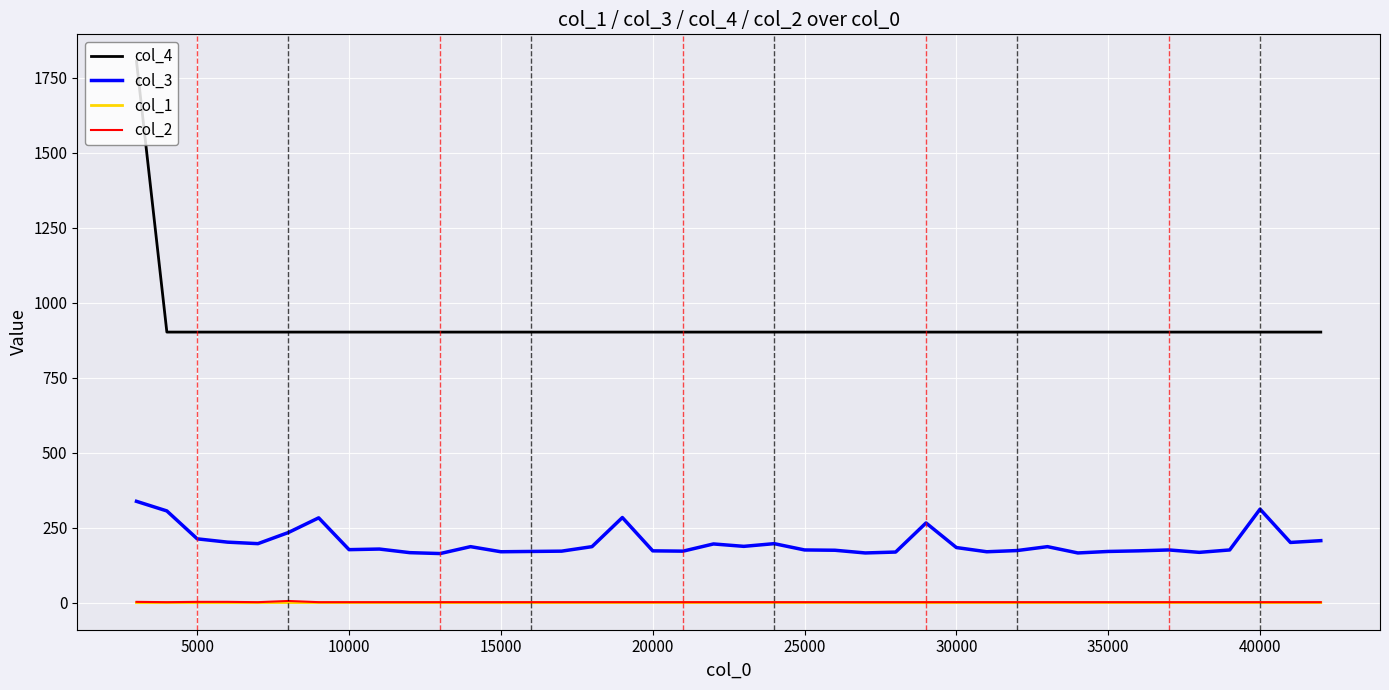

True or false: col_2 and col_1 cross at least once.

False